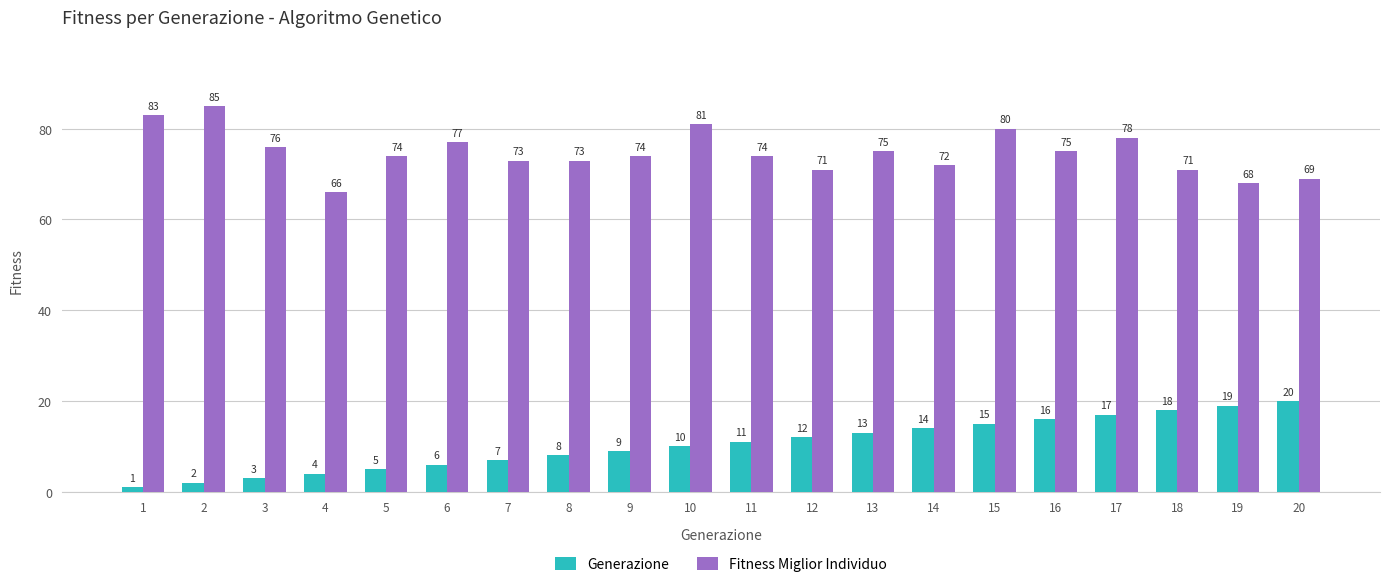

Is the value of Fitness Miglior Individuo at 2 greater than the value of Generazione at 9?

Yes